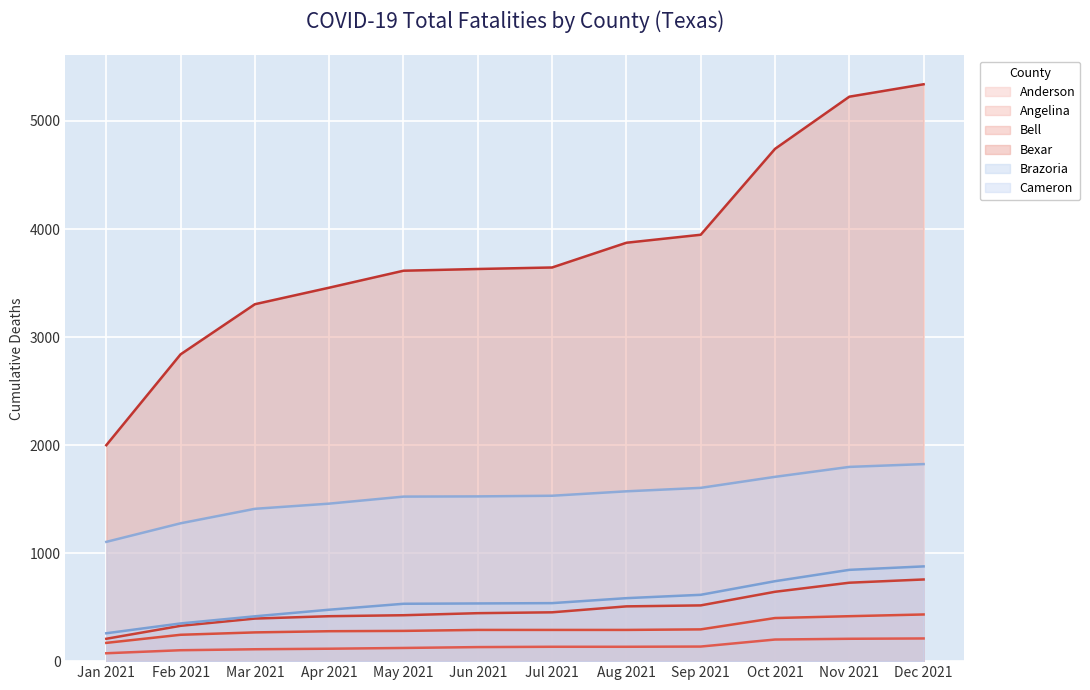

The value of Angelina at Mar 2021 is 266. True or false?

True